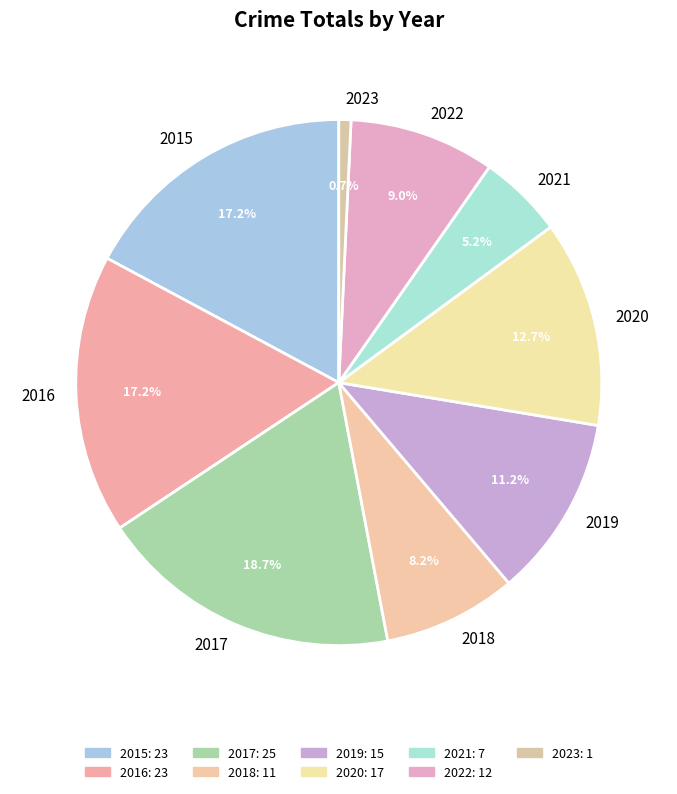

To the nearest percent, what is the difference between the 2020 and 2017 slice percentages?

6%